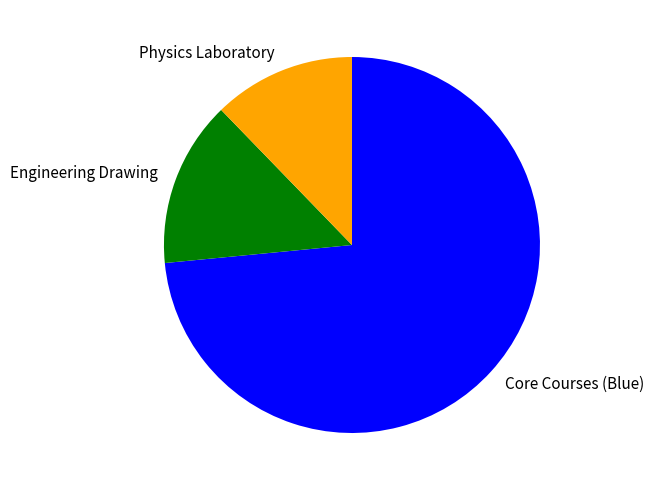

Is it true that Engineering Drawing is 14% of the pie?

True